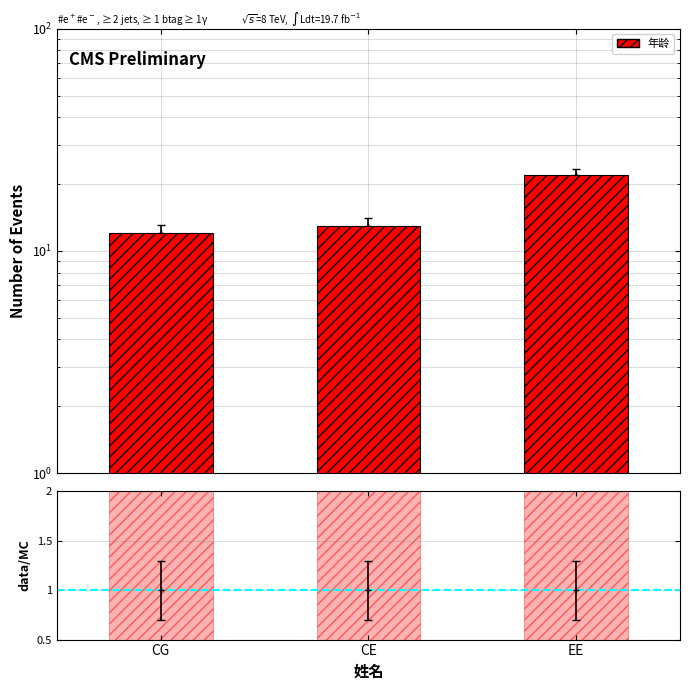

What is the difference between the maximum and minimum values?

10